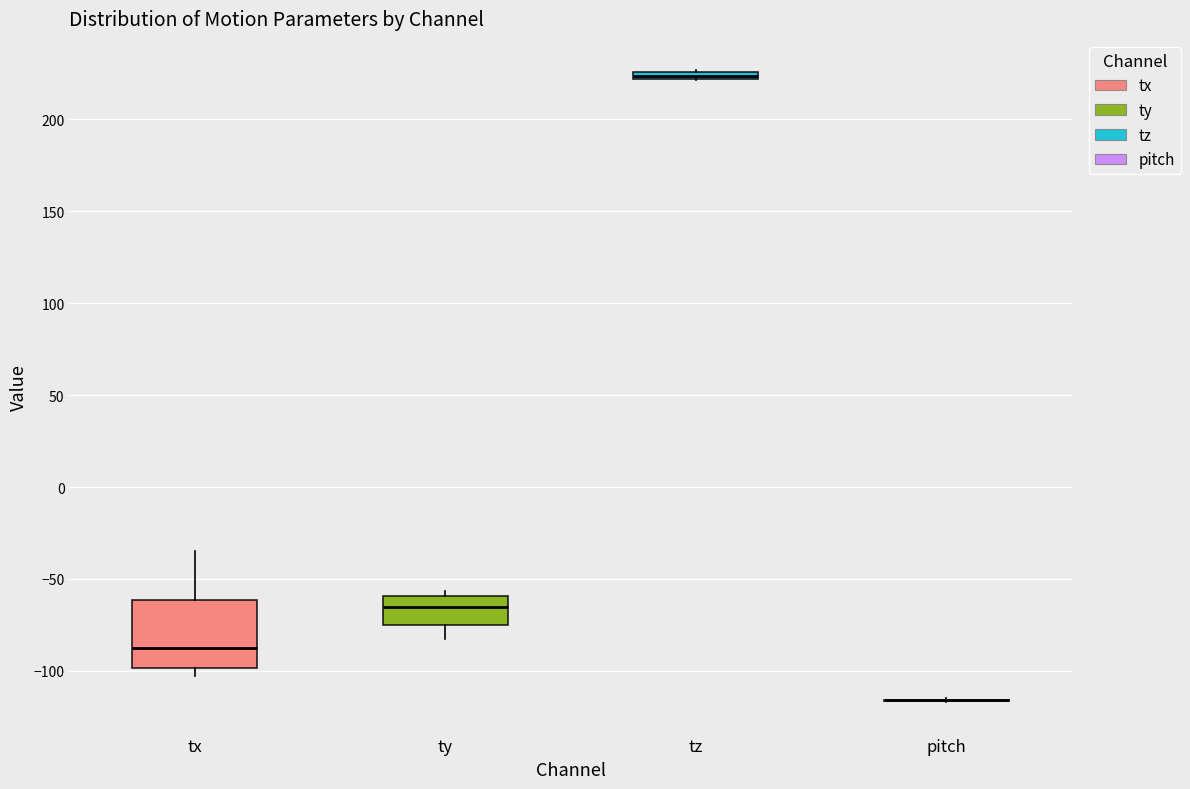

Comparing the boxes themselves (not the whiskers), which one is the tallest?

tx